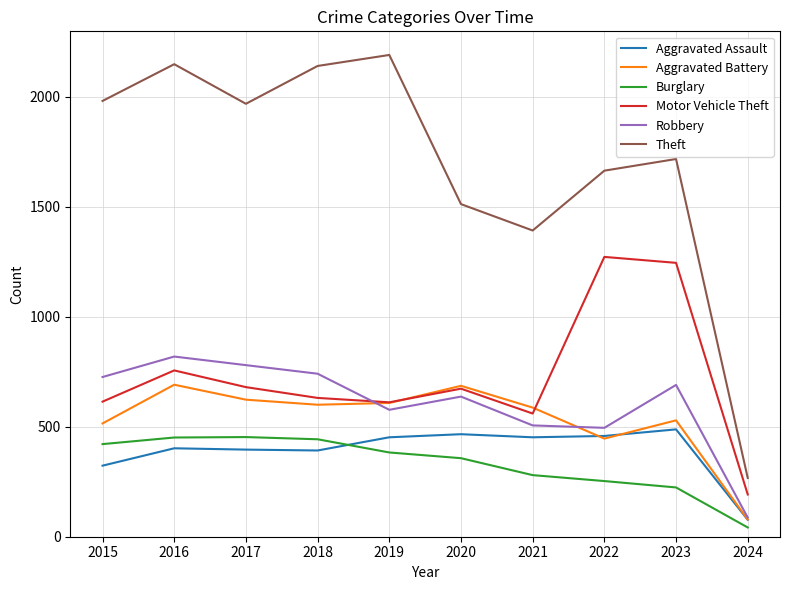

Between 2017 and 2024, which series saw the biggest shift?

Theft